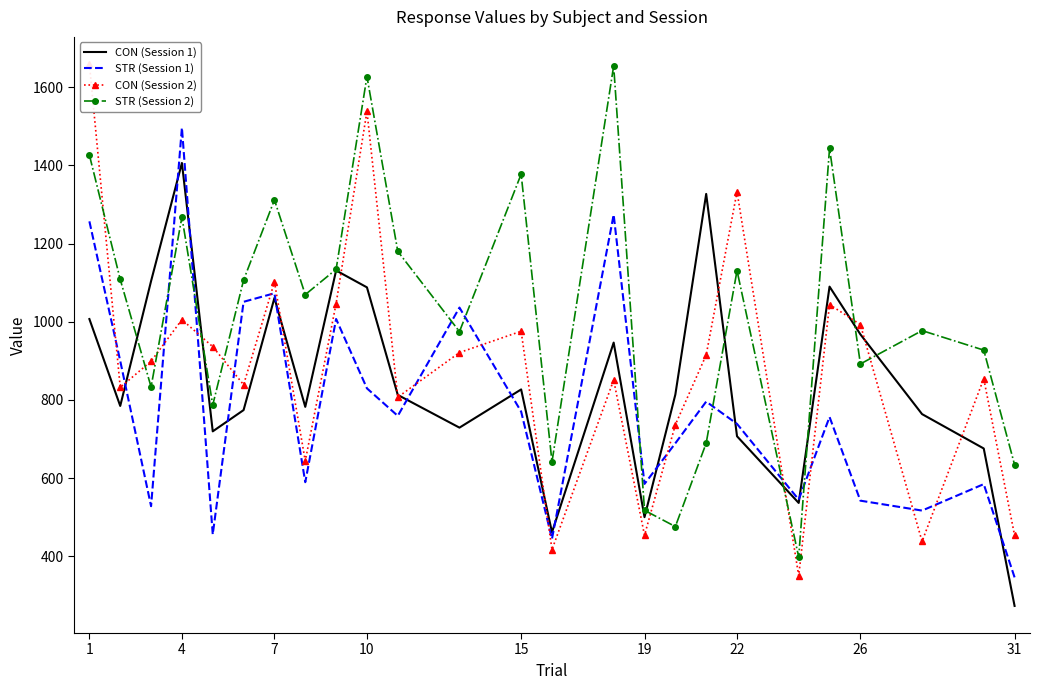

What is the difference between the second highest and second lowest values in the STR (Session 2) series?

1150.7